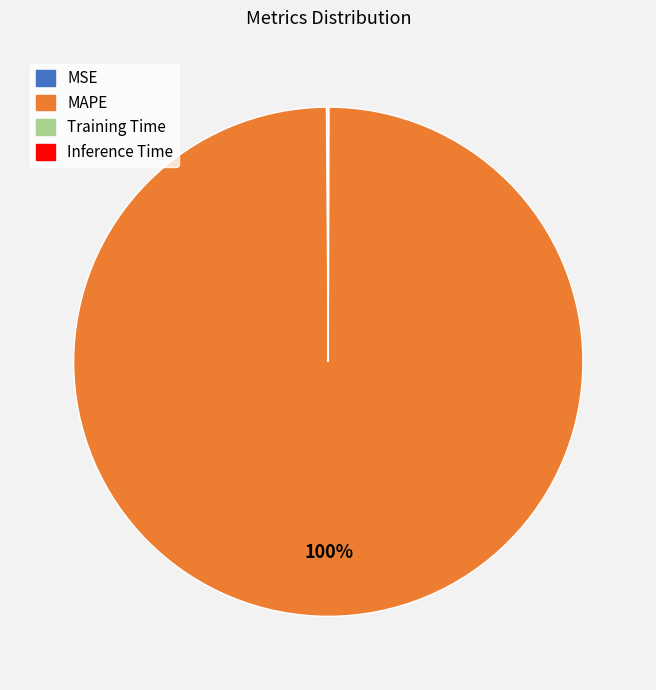

Is it true that MAPE is 89% of the pie?

False